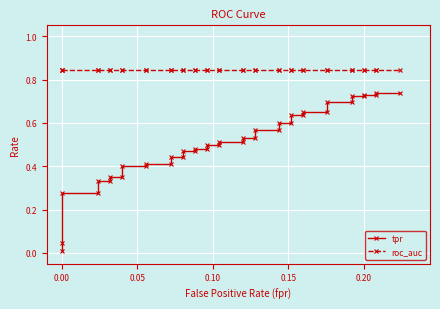

Does the chart display data point markers on the line(s)?

Yes